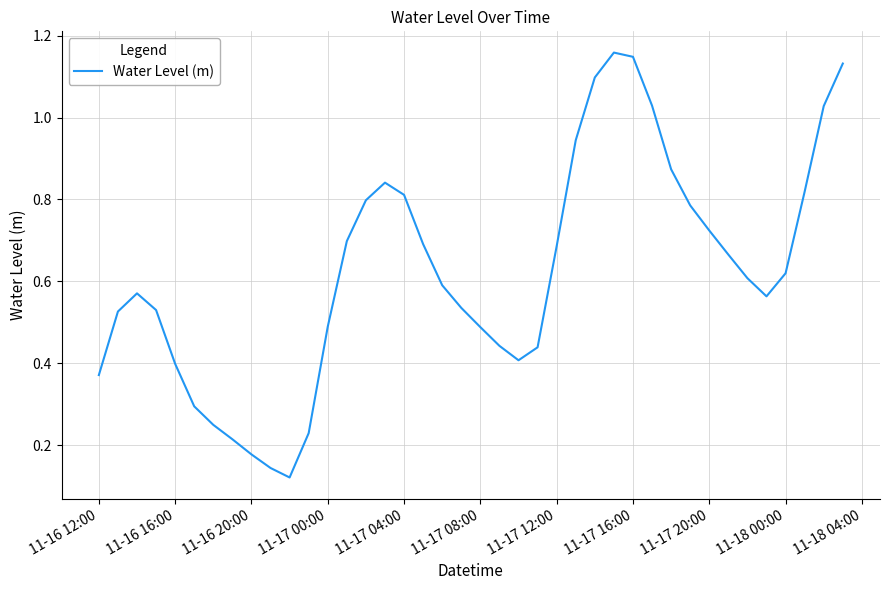

How many points are lower than both their immediate neighbors (excluding endpoints)?

3